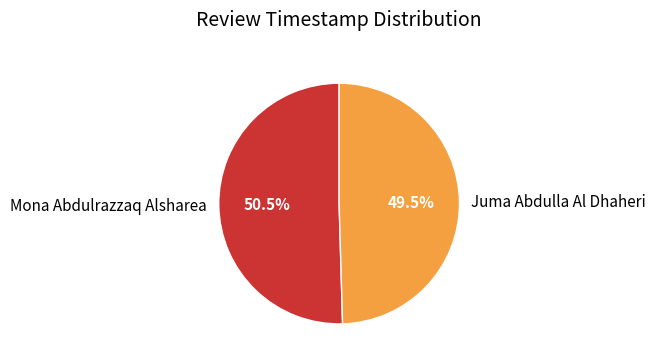

To the nearest percent, what is the combined percentage of Juma Abdulla Al Dhaheri and Mona Abdulrazzaq Alsharea?

100%